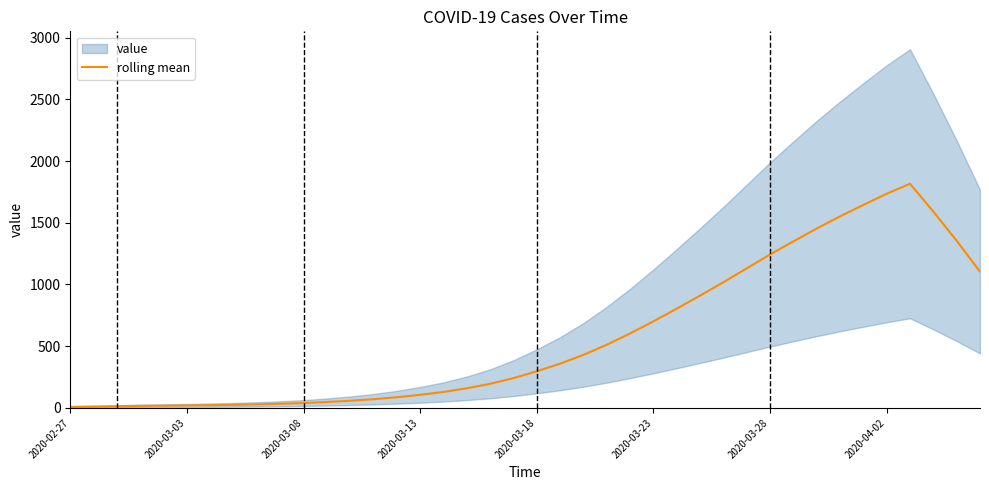

What is the change in value from 22 to 32?

+1023.3